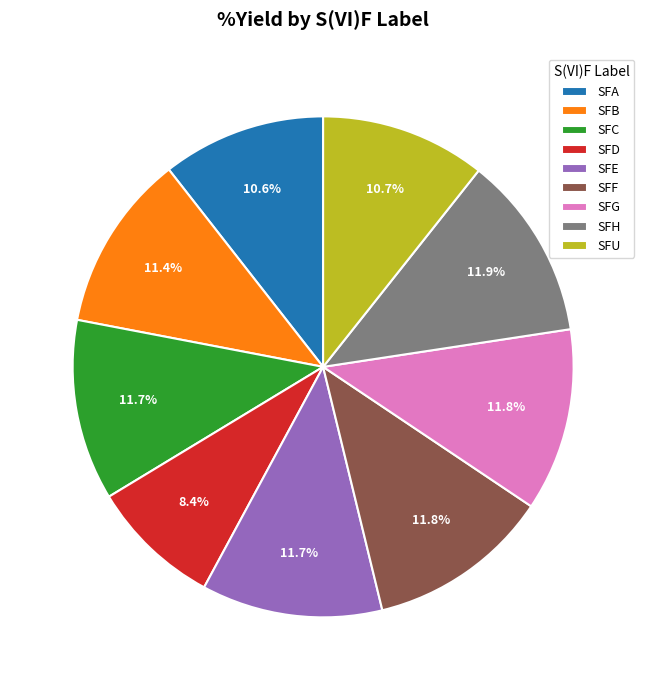

True or false: SFC accounts for 1% of the total.

False